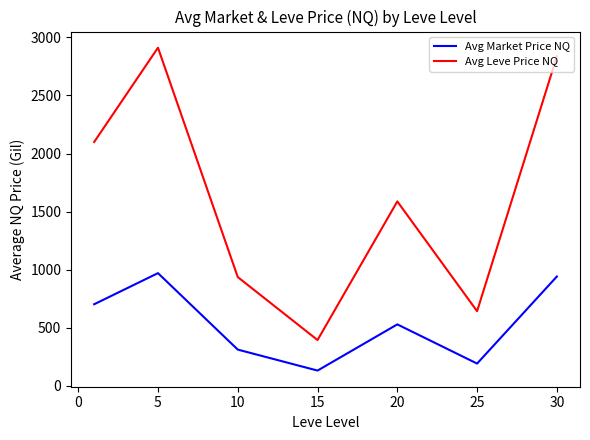

What is the minimum value shown in the chart?

131.5